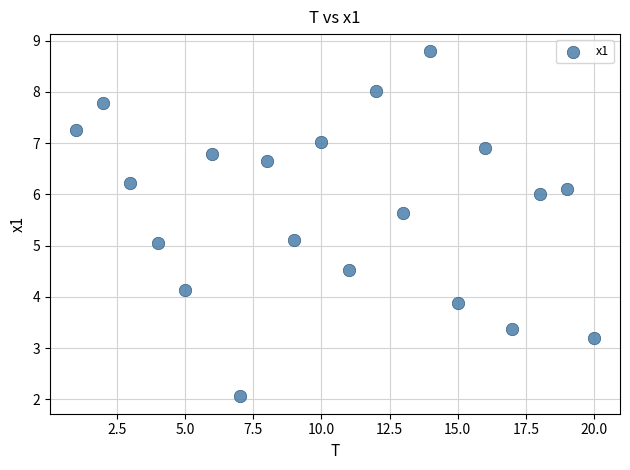

What is the range of X values (max minus min)?

19.0